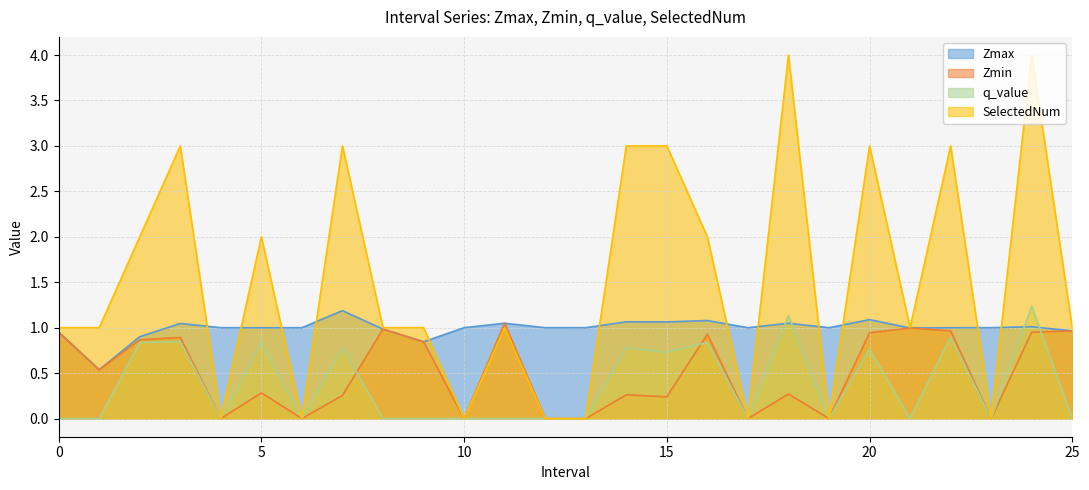

Which series has the widest spread of values?

SelectedNum